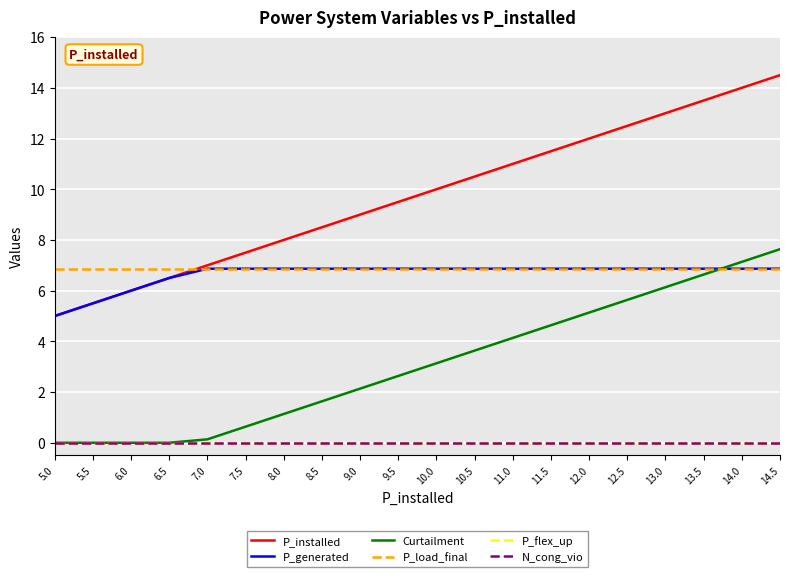

The P_installed series shows 18.0 at 12.5. True or false?

False